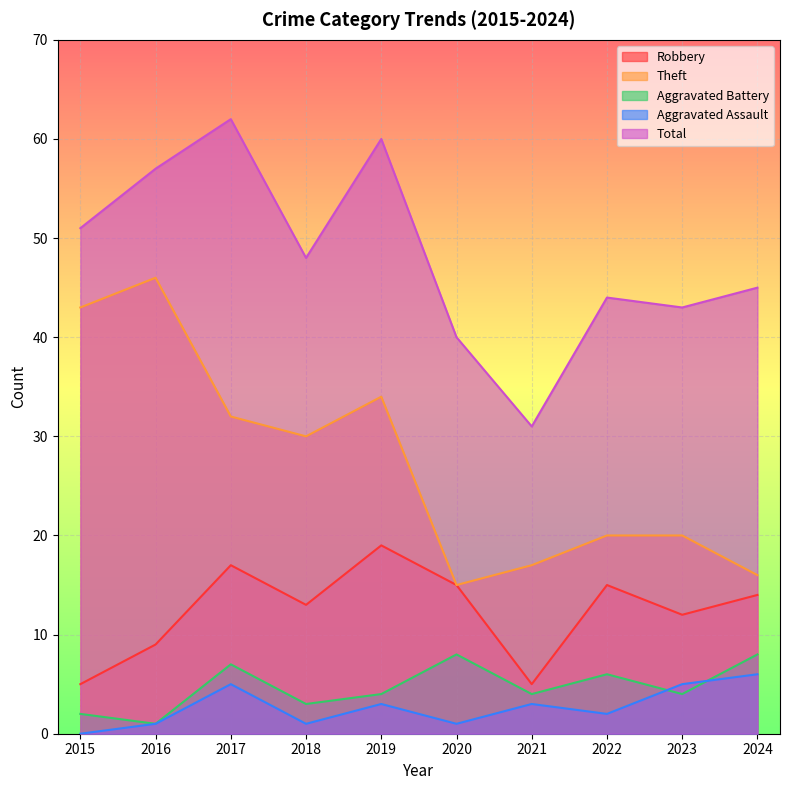

The Theft series shows 17 at 2021. True or false?

True